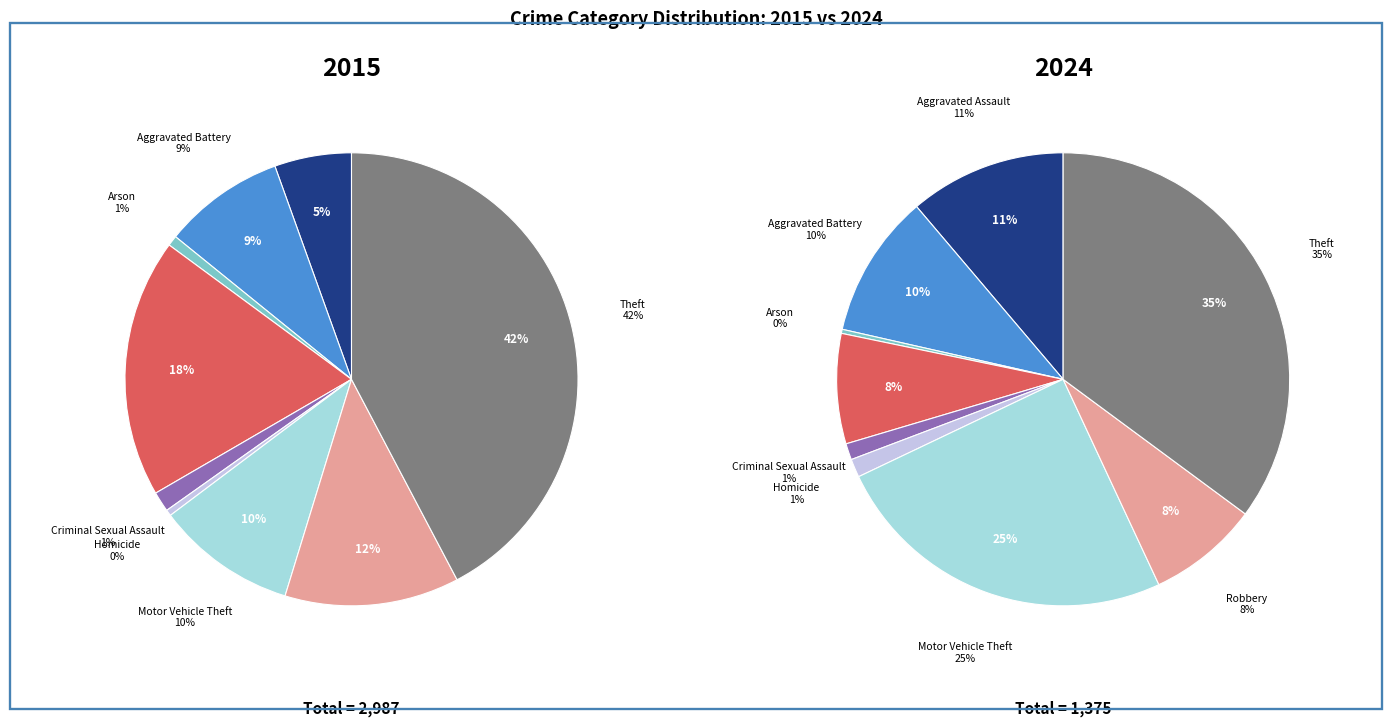

Combined, do Aggravated Assault and Robbery account for over 50%?

No